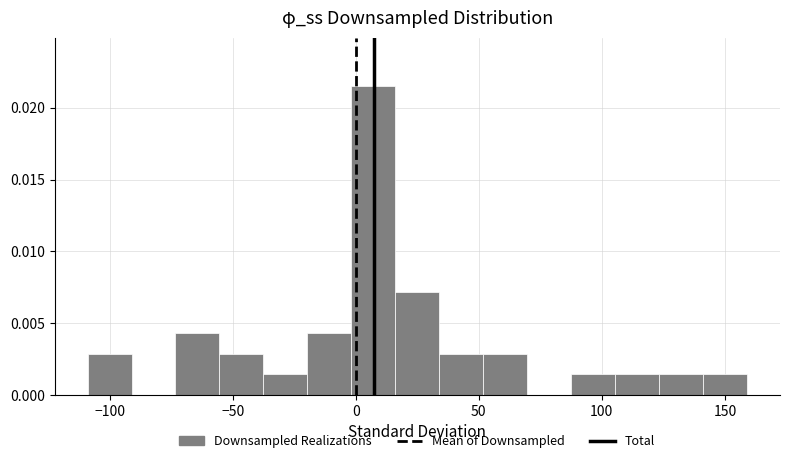

Around what value on the x-axis is the tallest bar? Give the approximate position of its centre, as read against the axis.

5